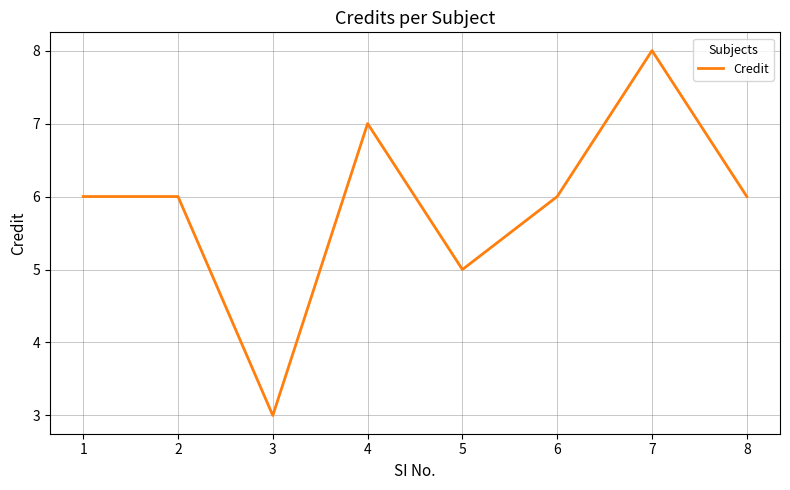

True or false: there are more than 0 points higher than both neighbors.

True